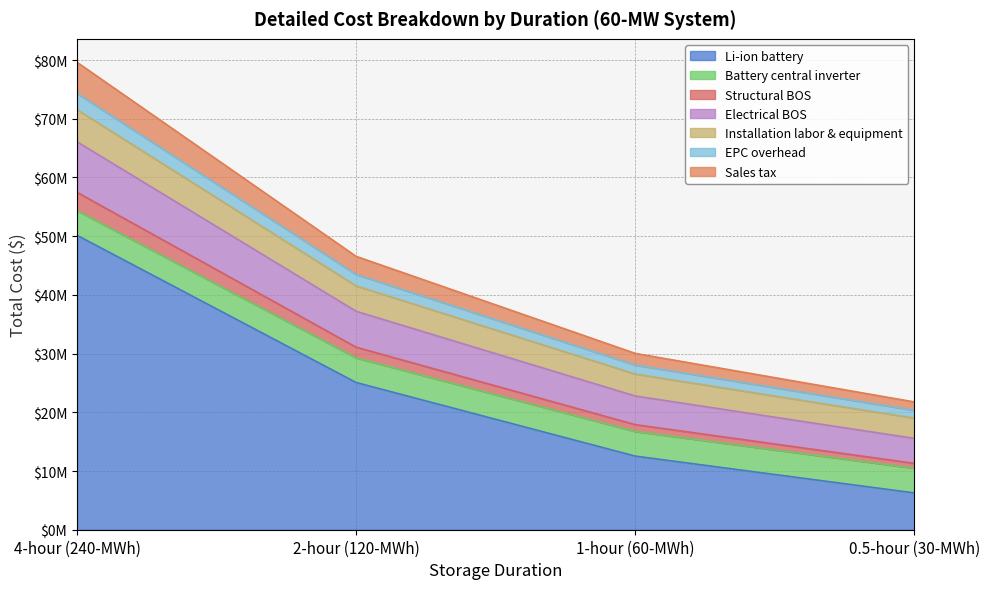

What are all the series names shown in the legend?

Li-ion battery, Battery central inverter, Structural BOS, Electrical BOS, Installation labor & equipment, EPC overhead, Sales tax